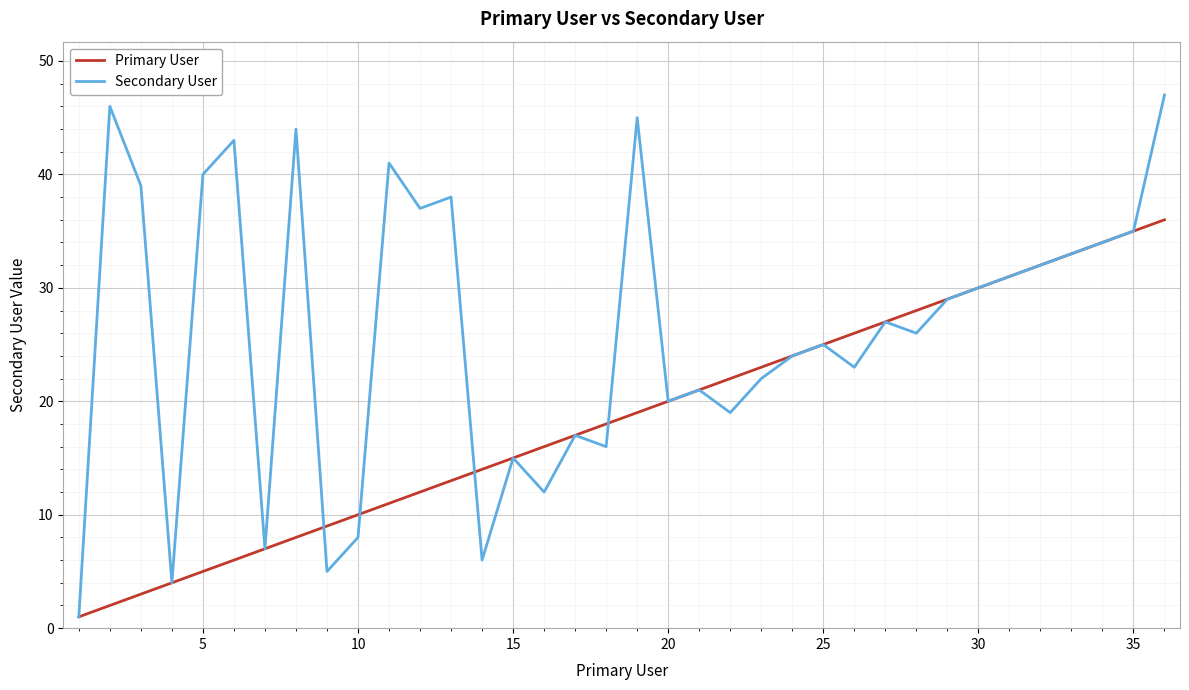

Does the chart display data point markers on the line(s)?

No